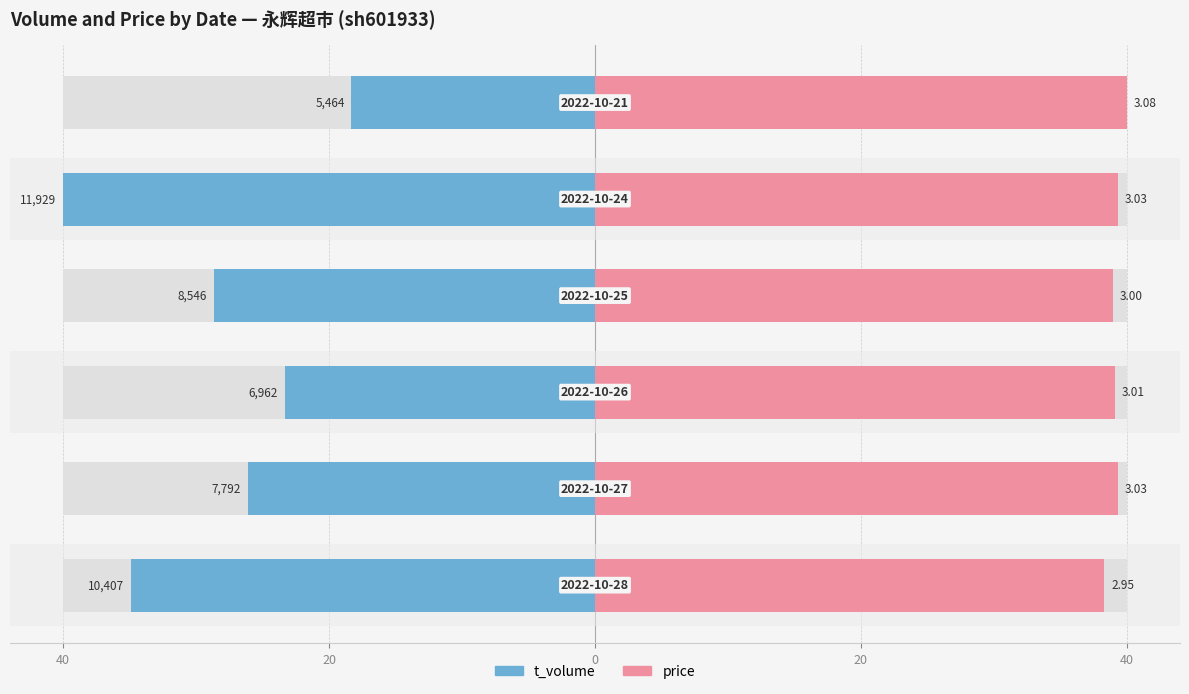

Which series has the widest spread of values?

t_volume